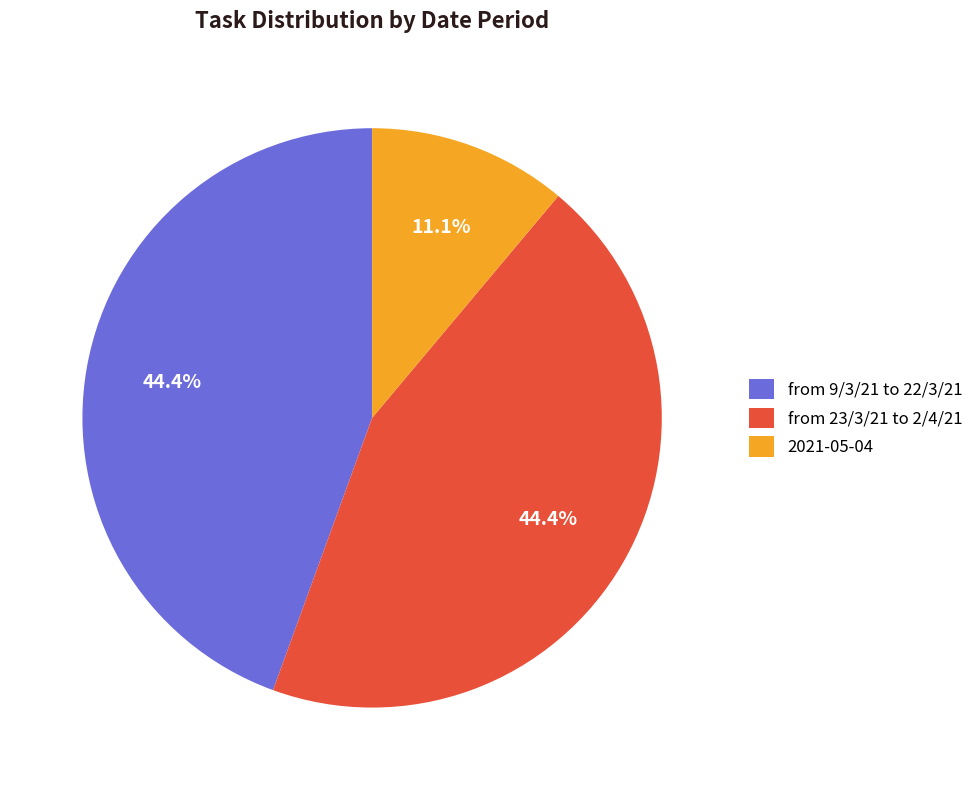

Which has a higher value, from 23/3/21 to 2/4/21 or 2021-05-04?

from 23/3/21 to 2/4/21